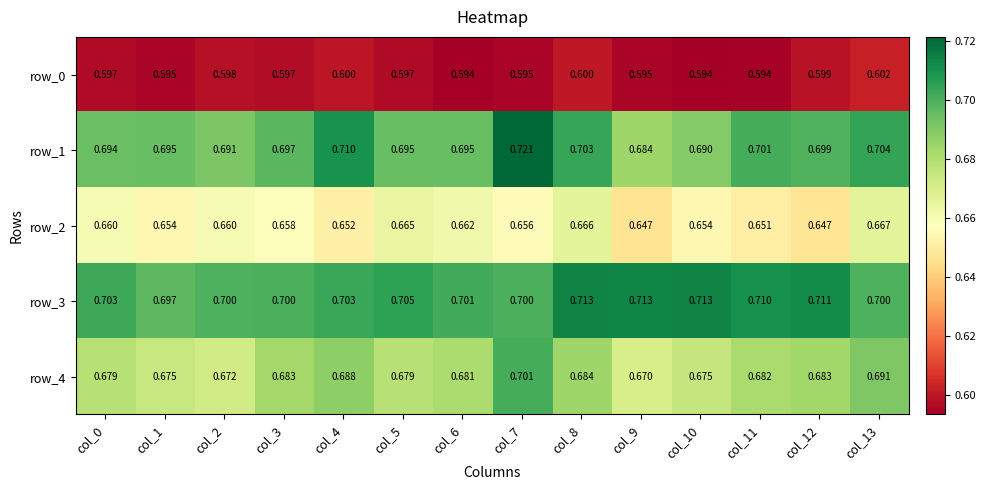

The value of row_3 at col_12 is 0.7. True or false?

True